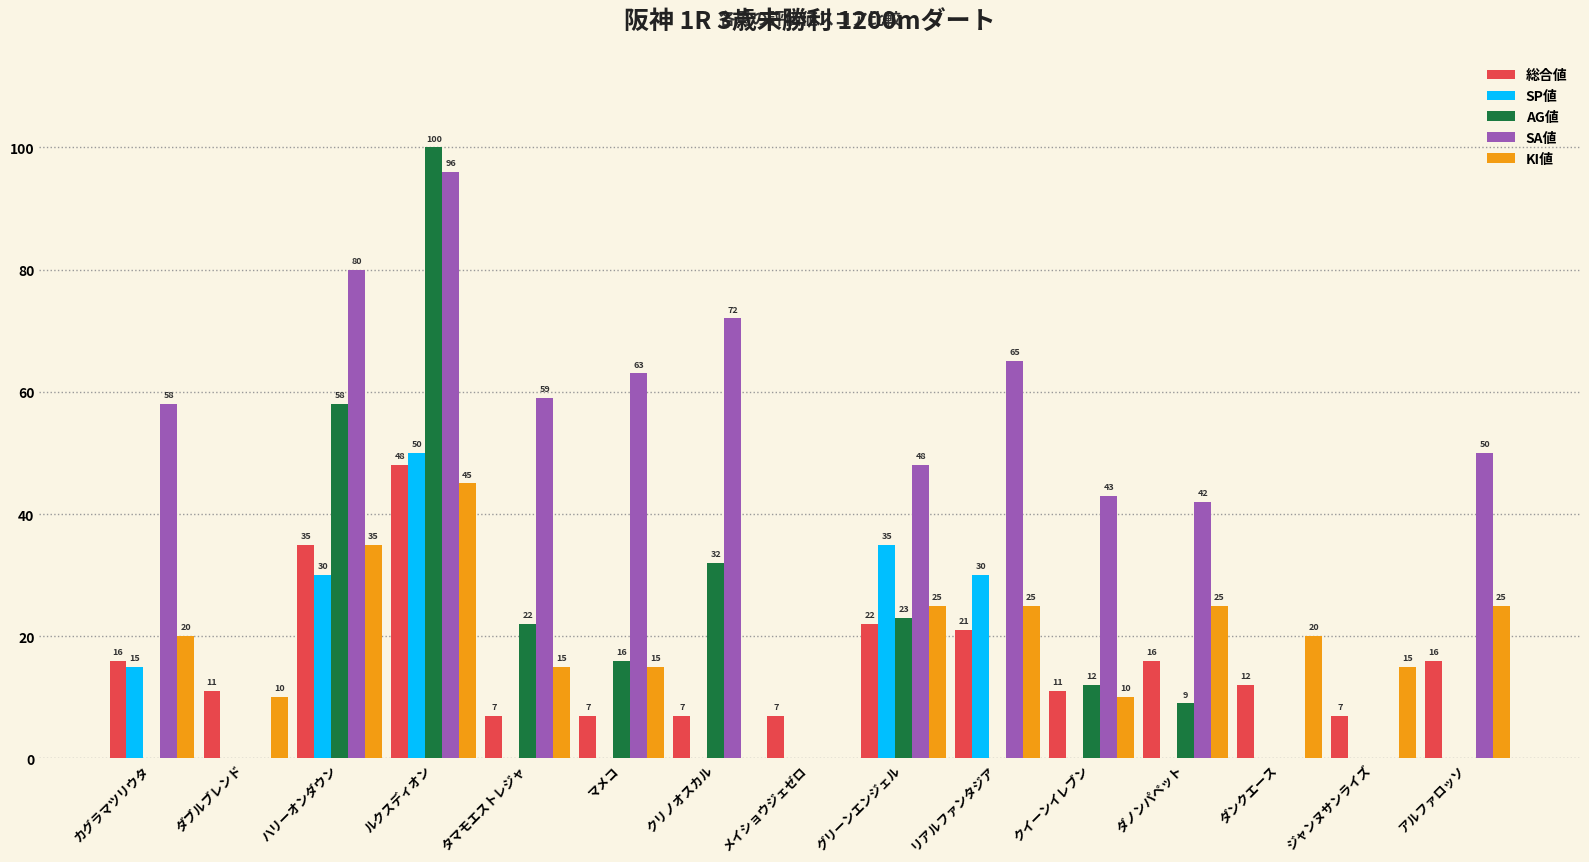

What is the sum of all AG値 values?

272